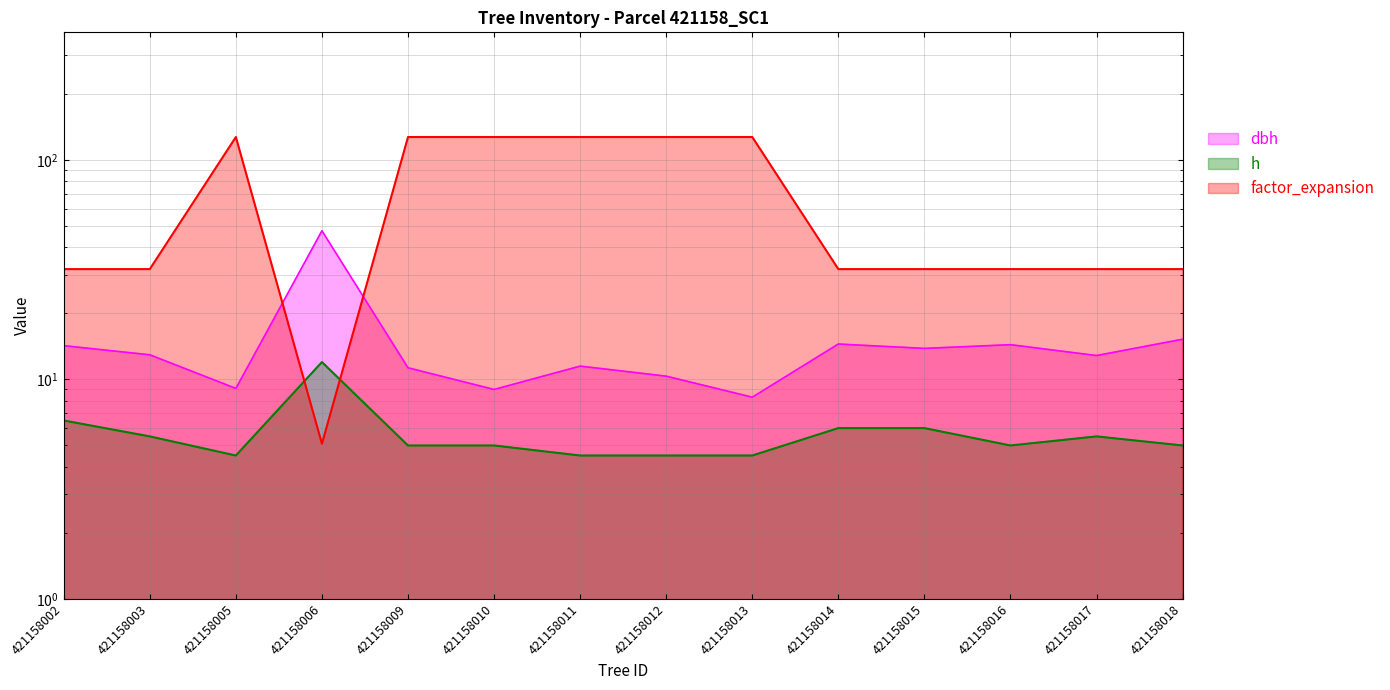

Which has a higher value, 421158003 or 421158018?

421158018